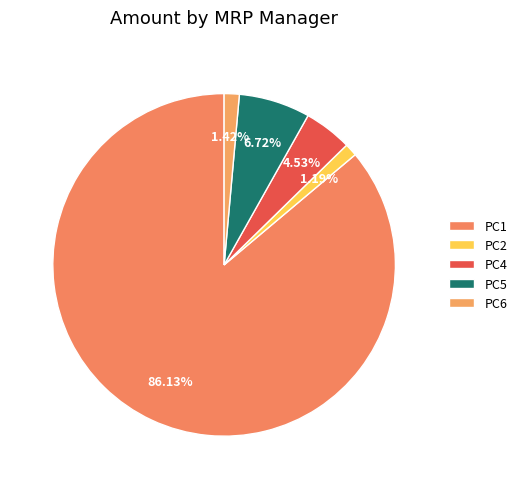

How many segments does this pie chart have?

5